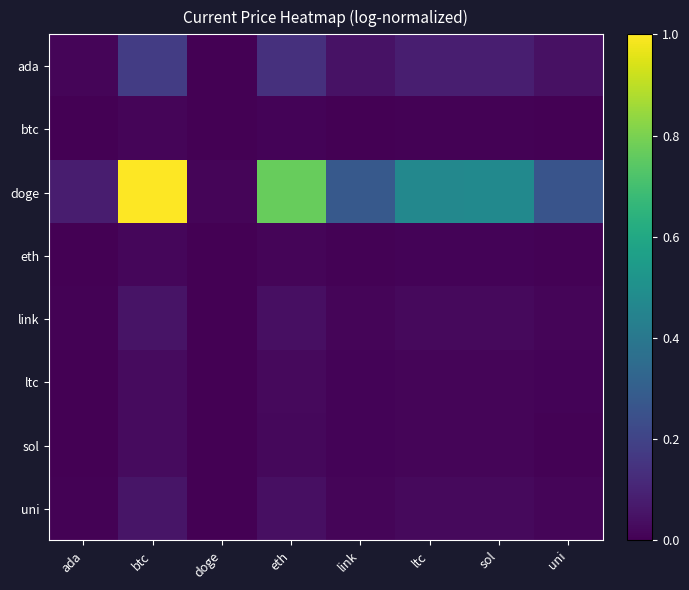

Reading right to left, extract all data points from this chart.

ada: uni=0.0	sol=0.1	ltc=0.1	link=0.0	eth=0.1	doge=0.0	btc=0.2	ada=0.0
btc: uni=0.0	sol=0.0	ltc=0.0	link=0.0	eth=0.0	doge=0.0	btc=0.0	ada=0.0
doge: uni=0.3	sol=0.5	ltc=0.5	link=0.3	eth=0.8	doge=0.0	btc=1.0	ada=0.1
eth: uni=0.0	sol=0.0	ltc=0.0	link=0.0	eth=0.0	doge=0.0	btc=0.0	ada=0.0
link: uni=0.0	sol=0.0	ltc=0.0	link=0.0	eth=0.0	doge=0.0	btc=0.1	ada=0.0
ltc: uni=0.0	sol=0.0	ltc=0.0	link=0.0	eth=0.0	doge=0.0	btc=0.0	ada=0.0
sol: uni=0.0	sol=0.0	ltc=0.0	link=0.0	eth=0.0	doge=0.0	btc=0.0	ada=0.0
uni: uni=0.0	sol=0.0	ltc=0.0	link=0.0	eth=0.0	doge=0.0	btc=0.1	ada=0.0